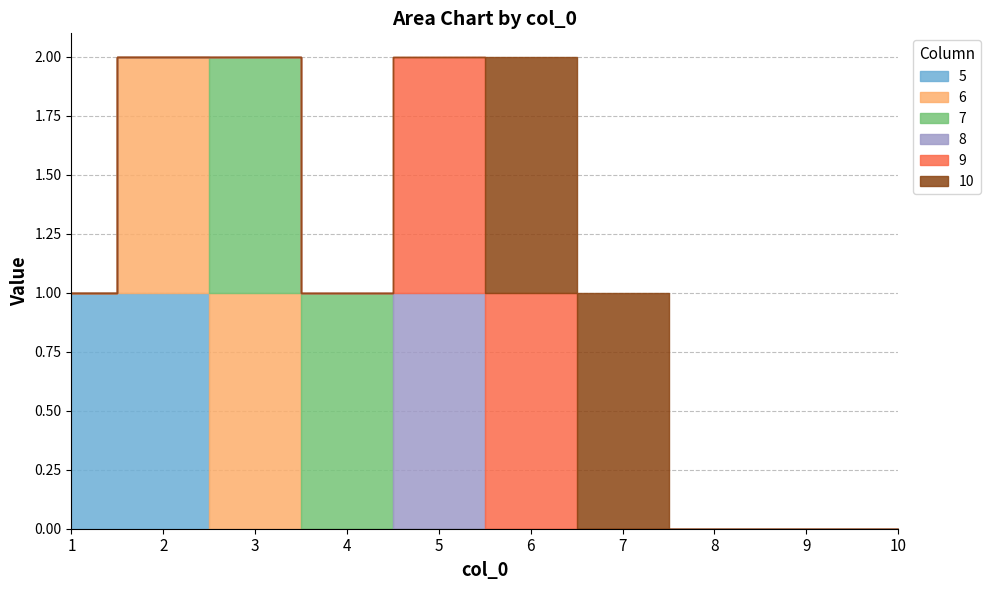

Which series changed the most between 3 and 5?

6